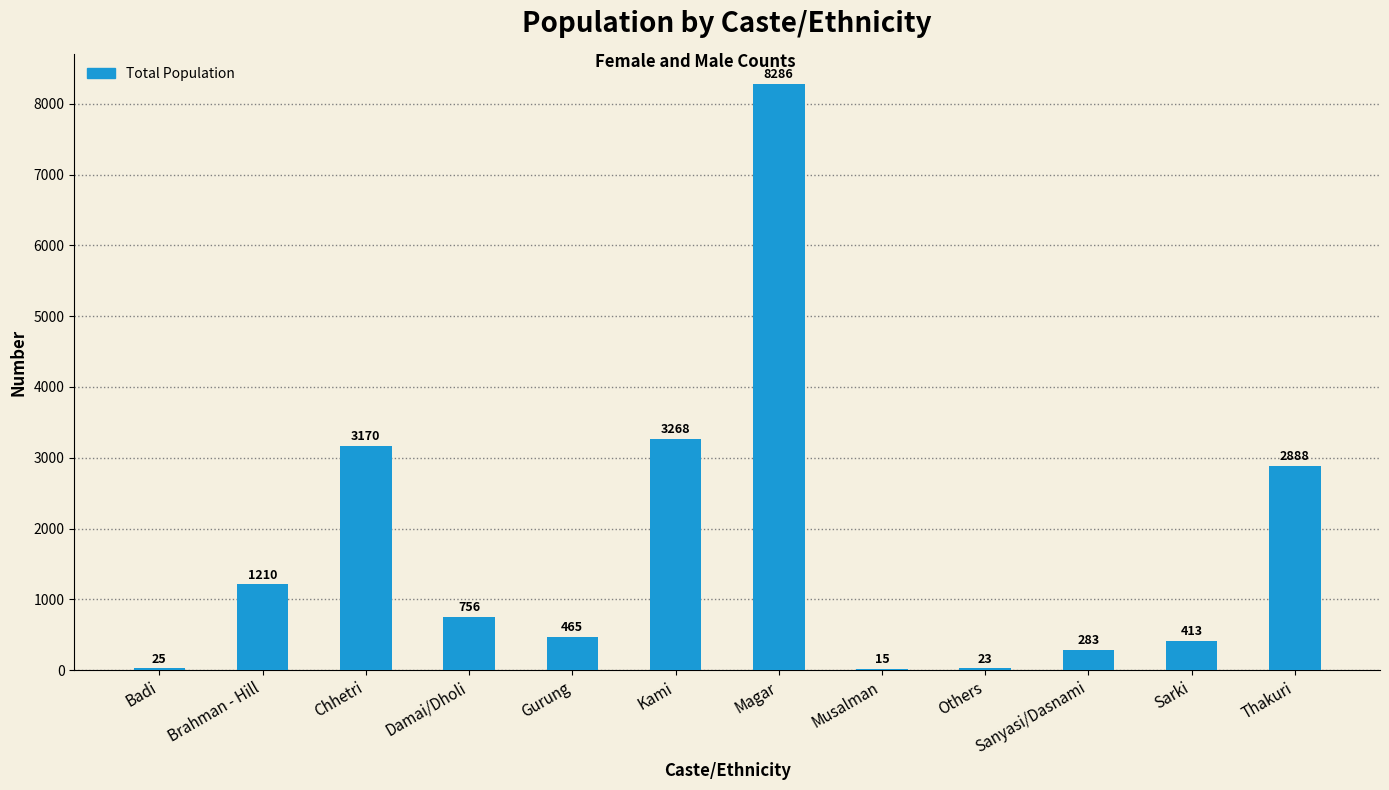

The value at Others is 23. True or false?

True